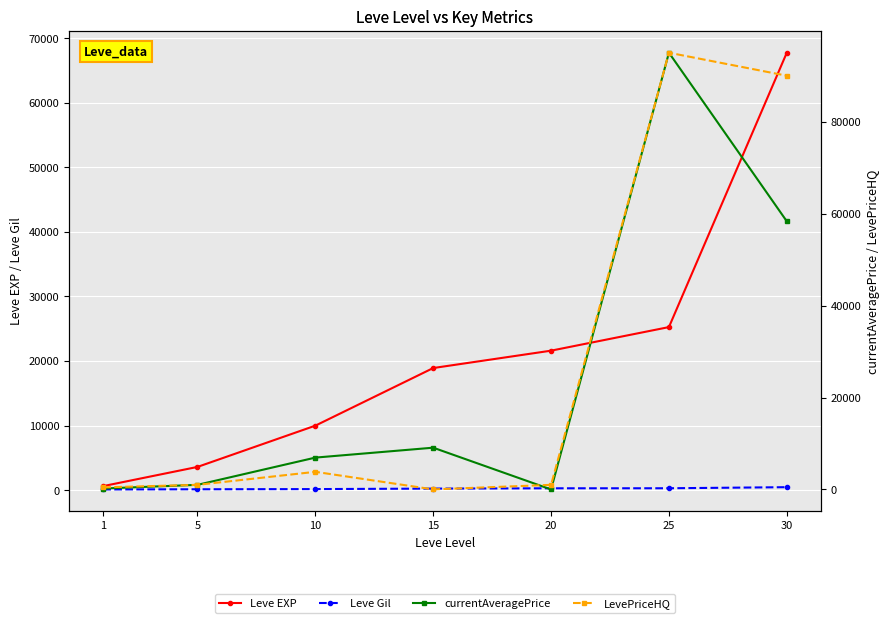

What is the difference between the Leve Gil values at 20 and 10?

122.0